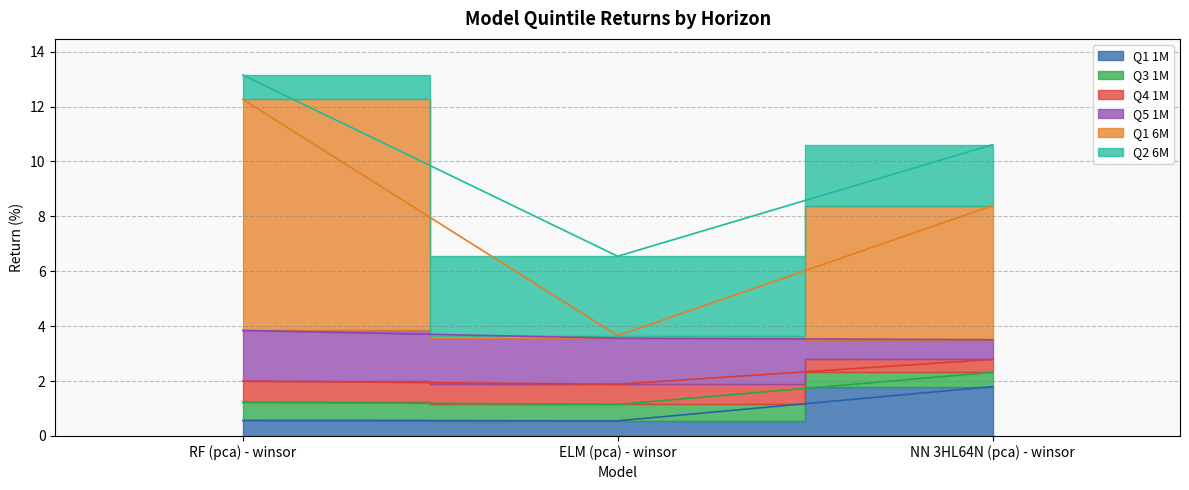

What is the sum of the Q1 1M values at ELM (pca) - winsor and RF (pca) - winsor?

1.1